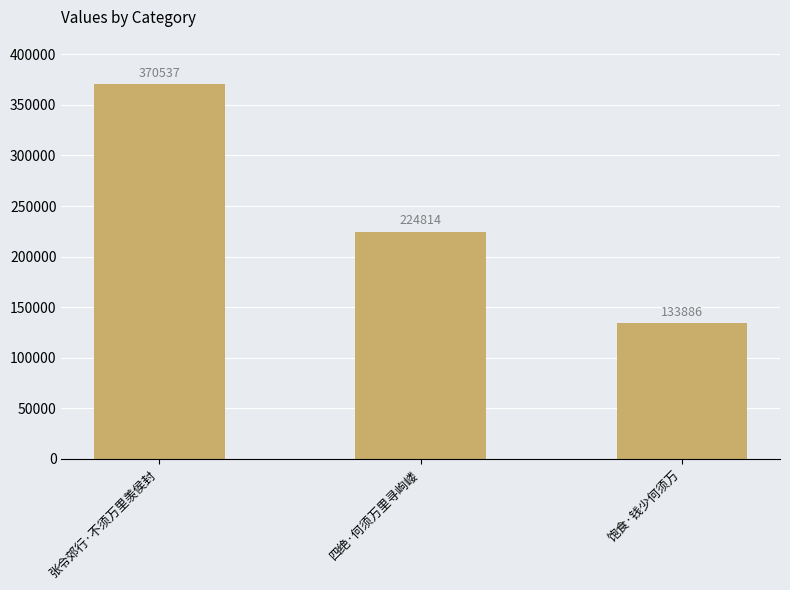

How many series are shown in this chart?

1